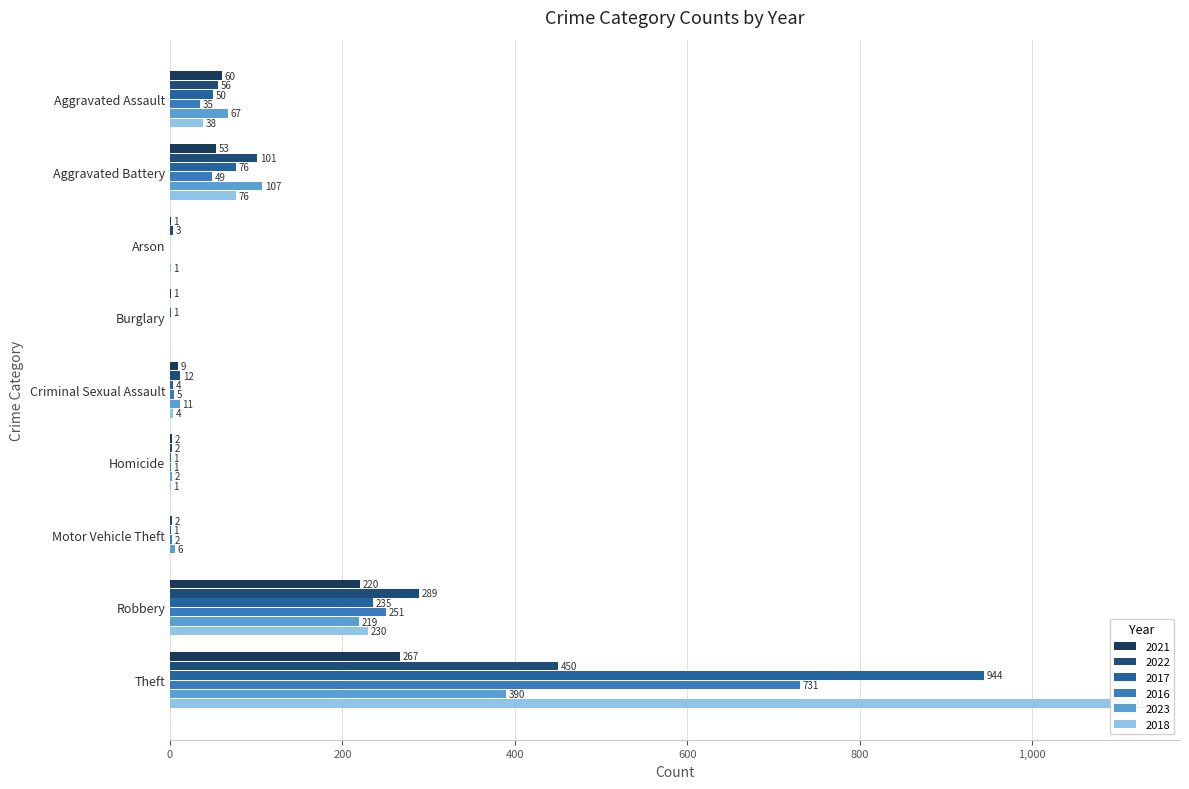

At how many categories does at least one series exceed 1104?

1